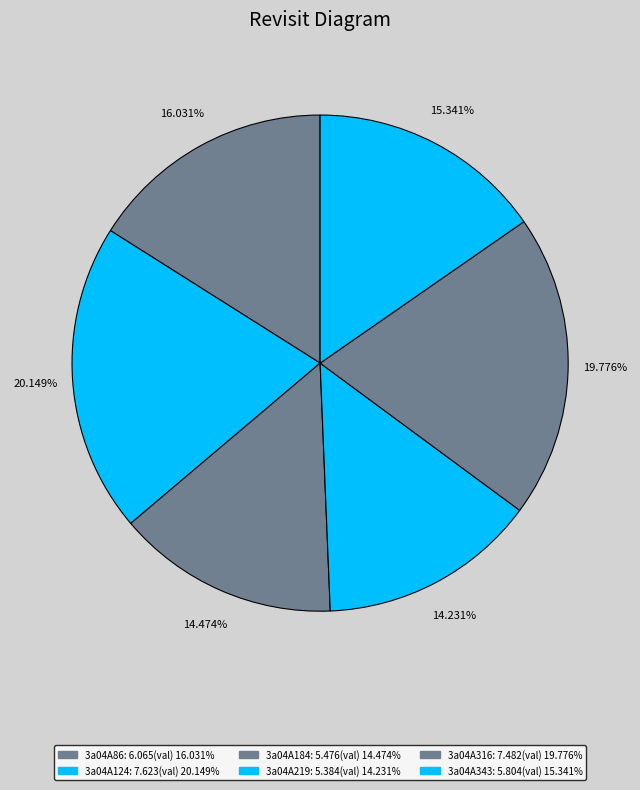

What is the change in value from 3a04A86 to 3a04A219?

-0.7